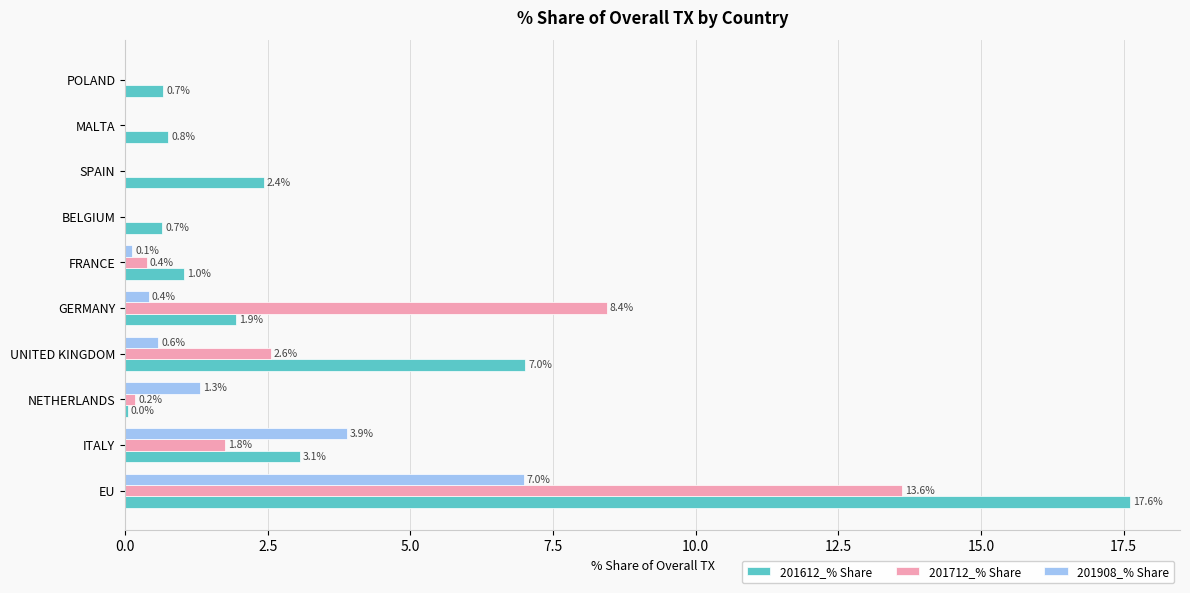

Is it true that 201712_% Share equals -4.5 at MALTA?

False